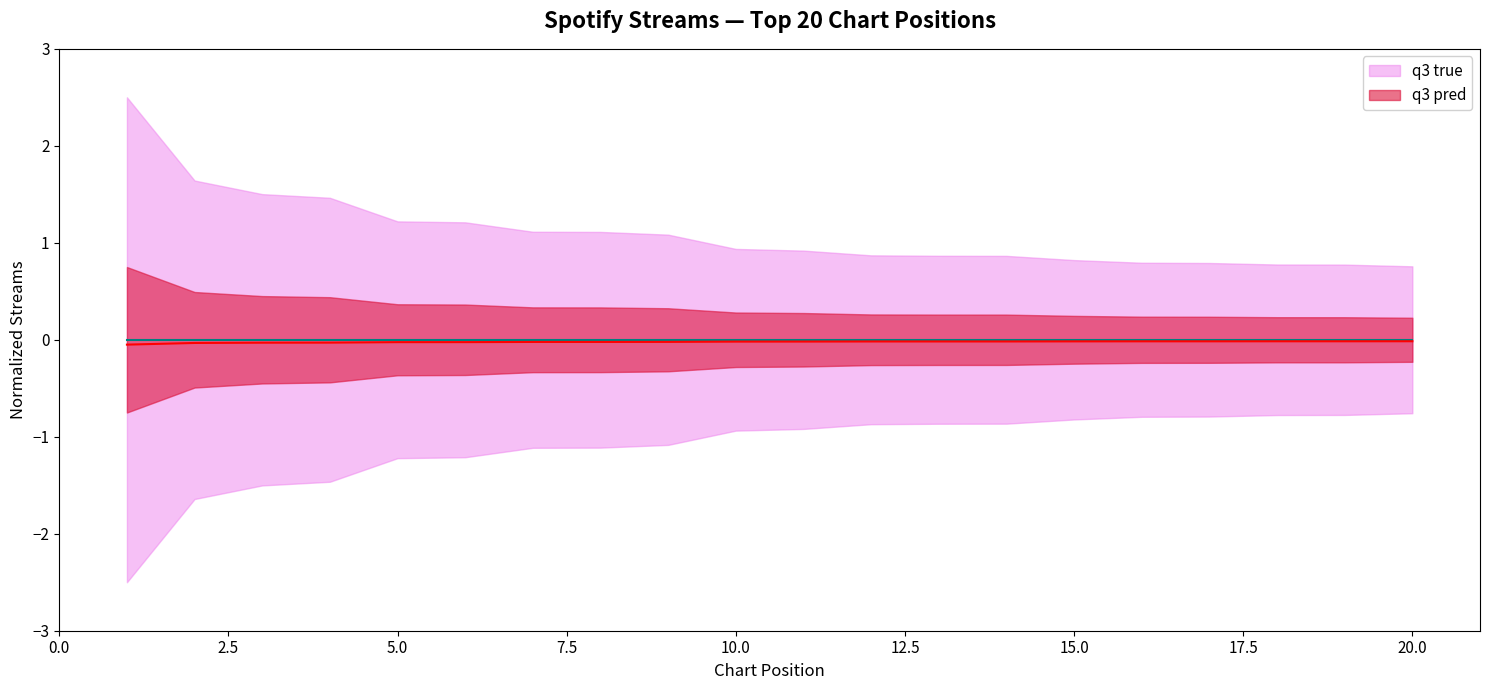

Is this an area chart (filled region under the line)?

No